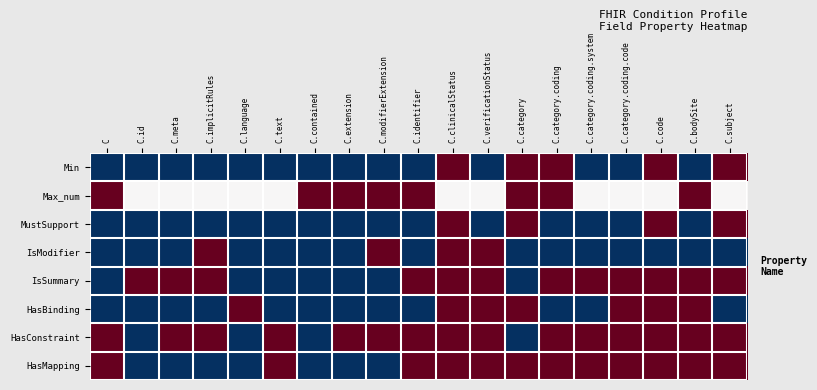

At how many categories does at least one series exceed 0?

19